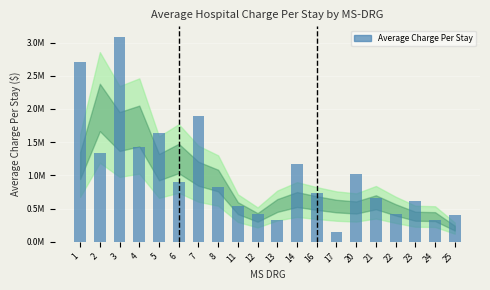

Rank the categories by value from highest to lowest.

3, 1, 7, 5, 4, 2, 14, 20, 6, 8, 16, 21, 23, 11, 12, 22, 25, 13, 24, 17